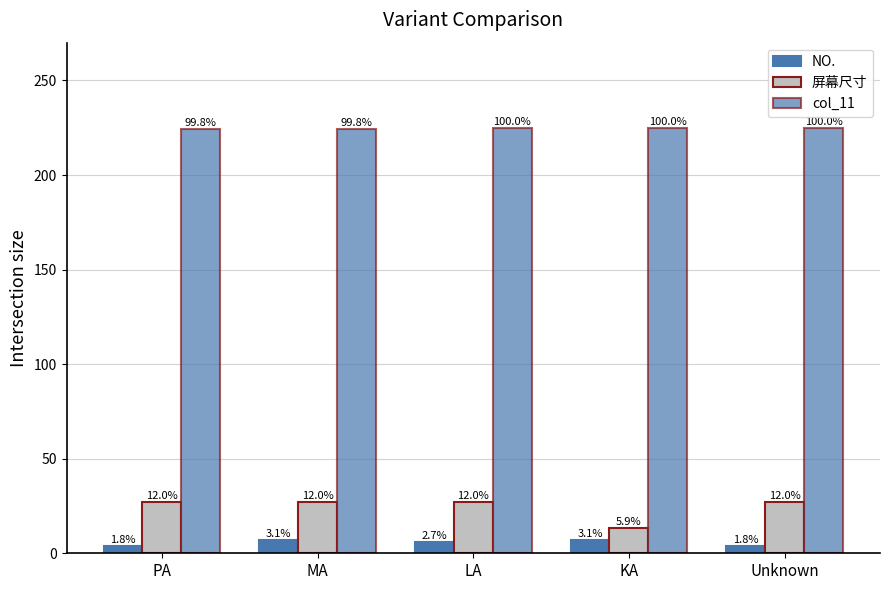

What is the label of the 3rd bar from the left?

LA